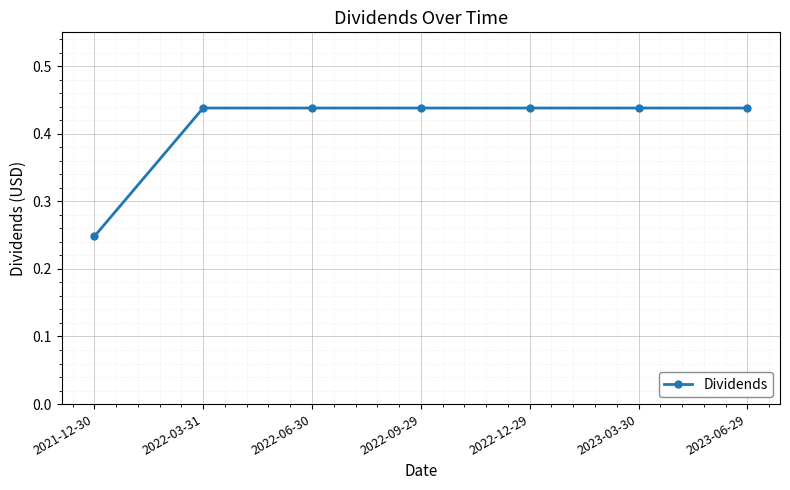

The value at 2023-03-30 is 0.2. True or false?

False